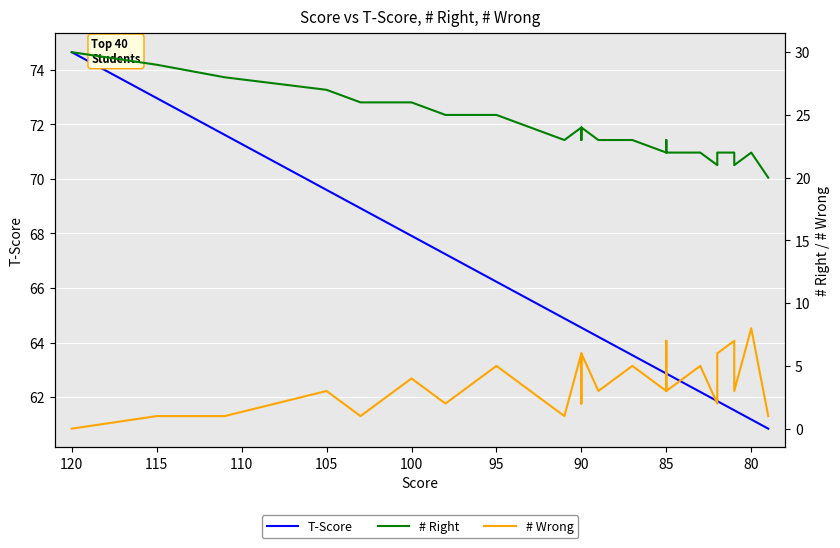

Is it true that T-Score equals 67.9 at 100?

True